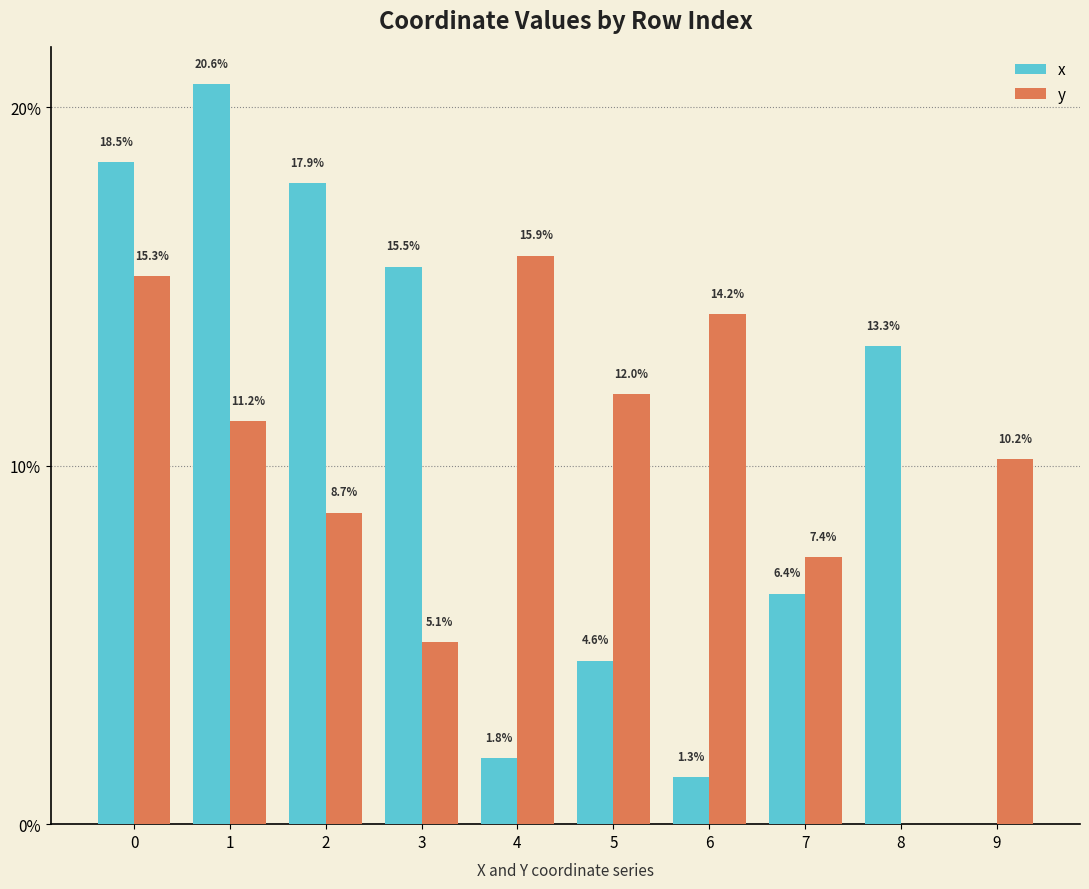

Where is y nearest to the value 7?

7